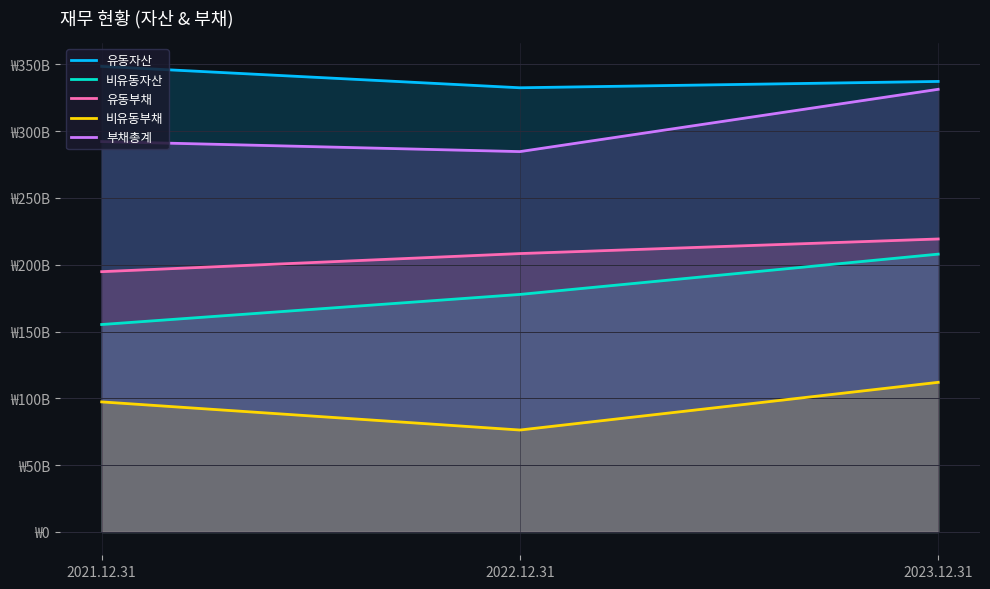

What is the sum of the 비유동부채 values at 2023.12.31 and 2022.12.31?

188284730523